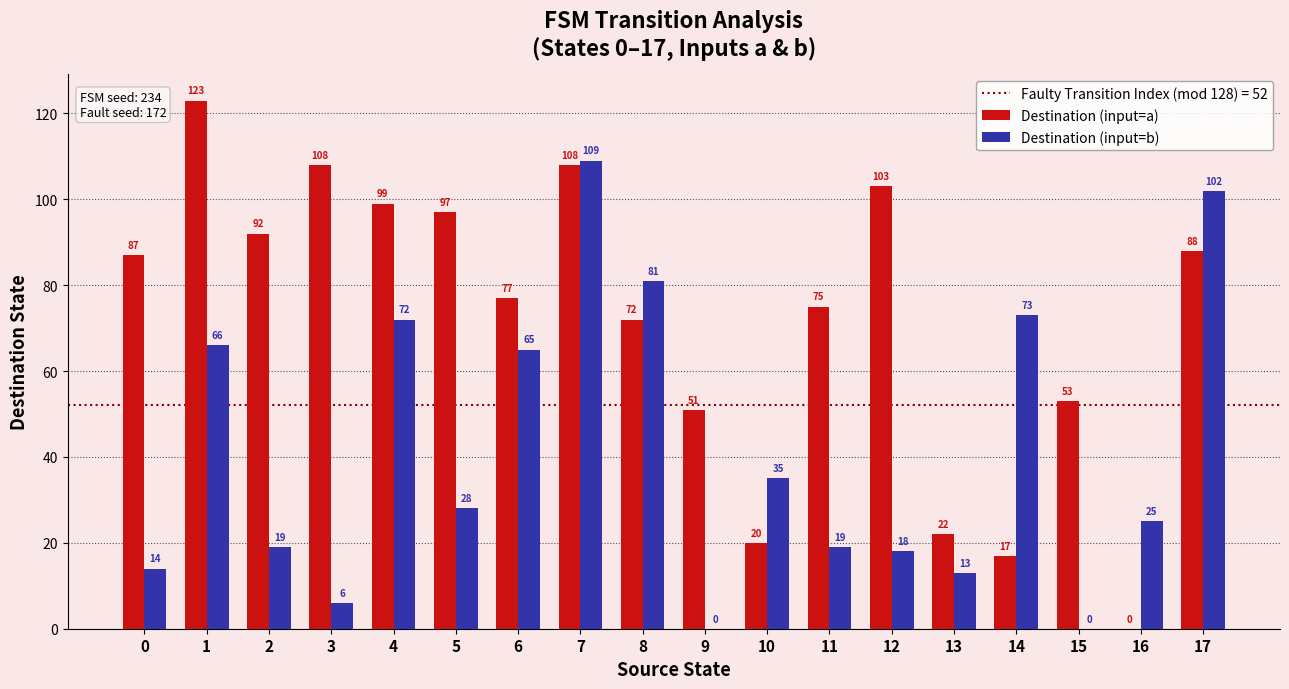

At which category is the sum across all series the highest?

7